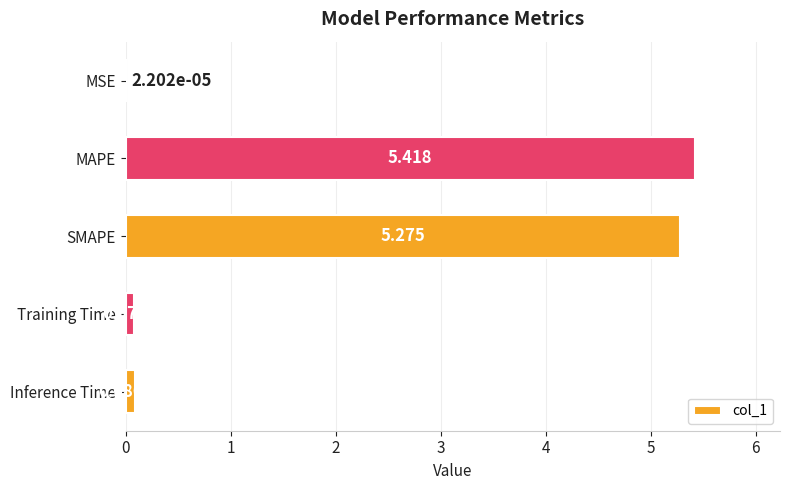

Which has a higher value, MAPE or Inference Time?

MAPE